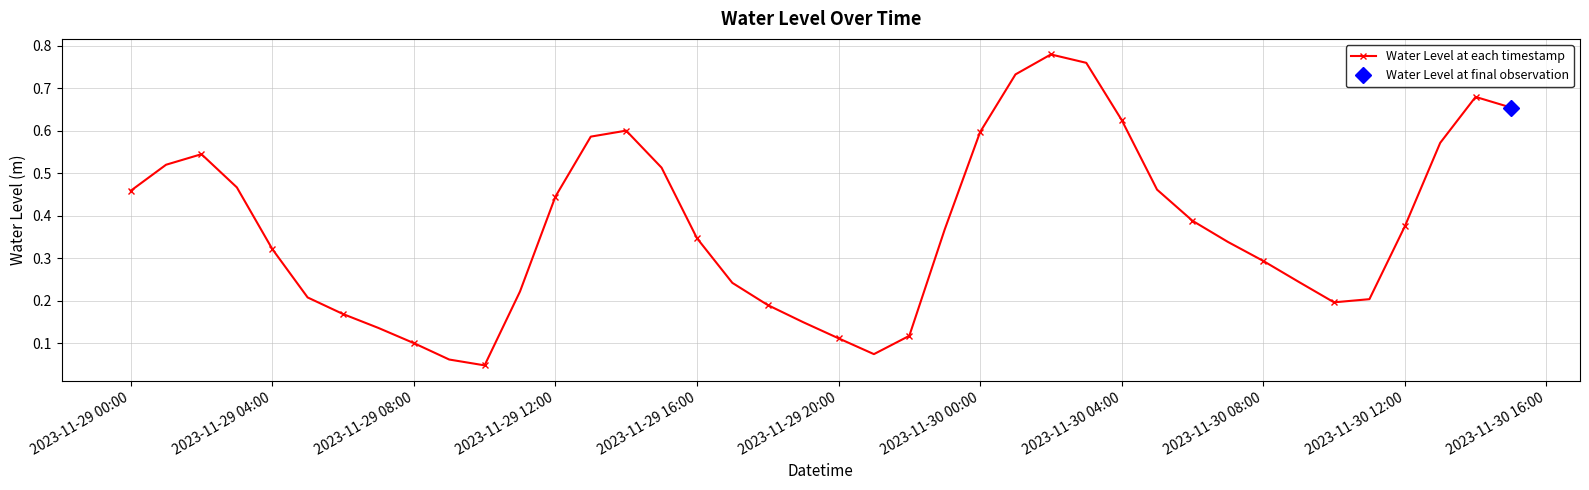

What is the difference between the maximum and second lowest values?

0.7